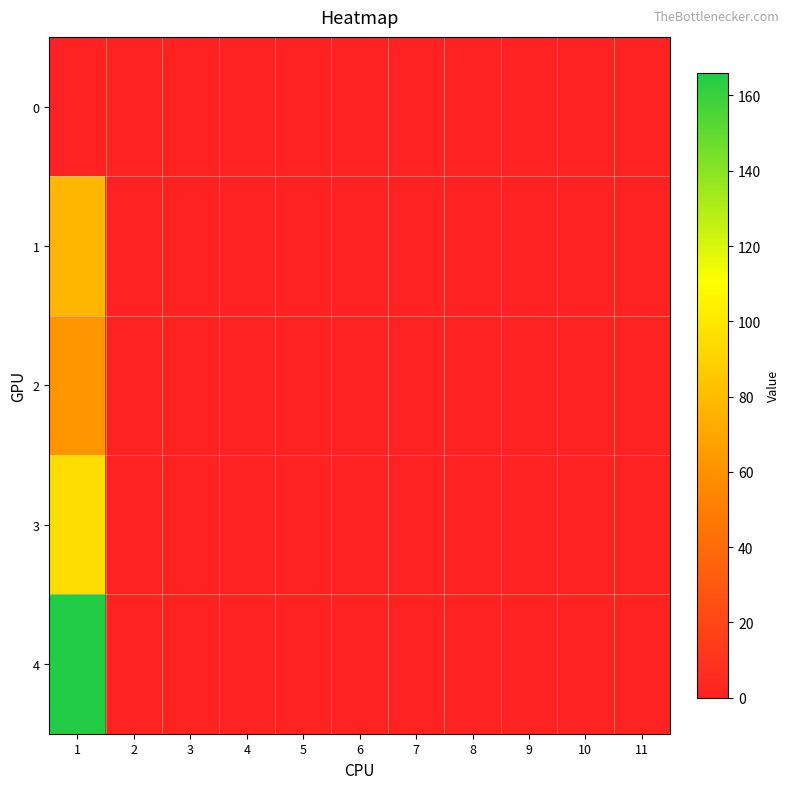

At how many categories does at least one series exceed 47?

1